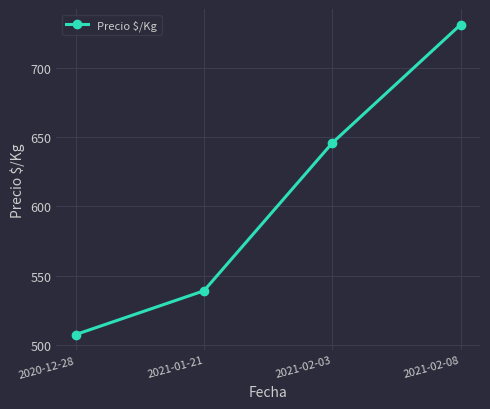

At which category does the chart reach its minimum across all series?

2020-12-28